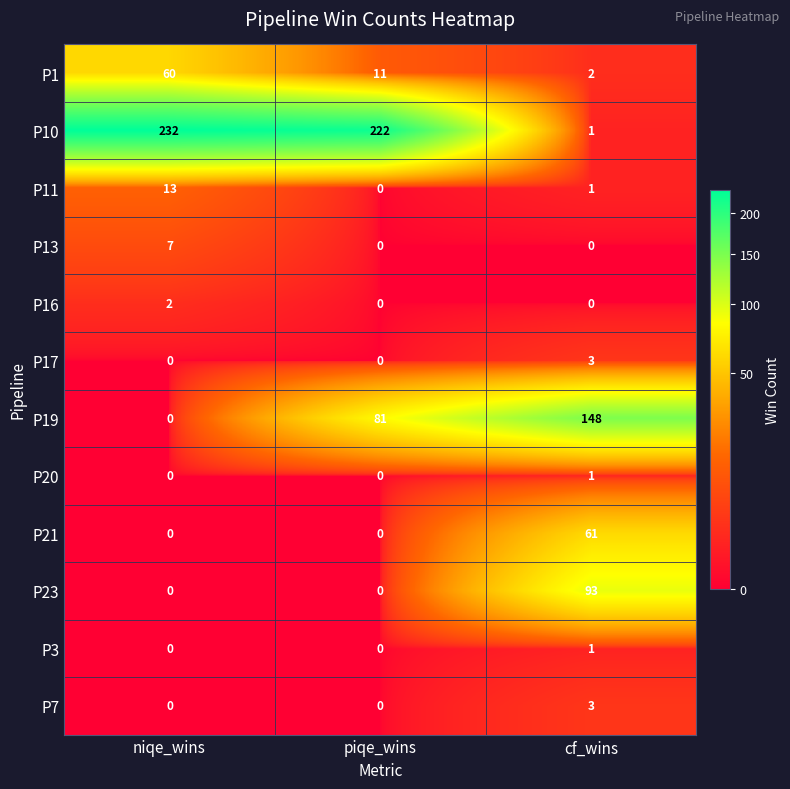

Count the P20 values in the range 0 to 1.

3